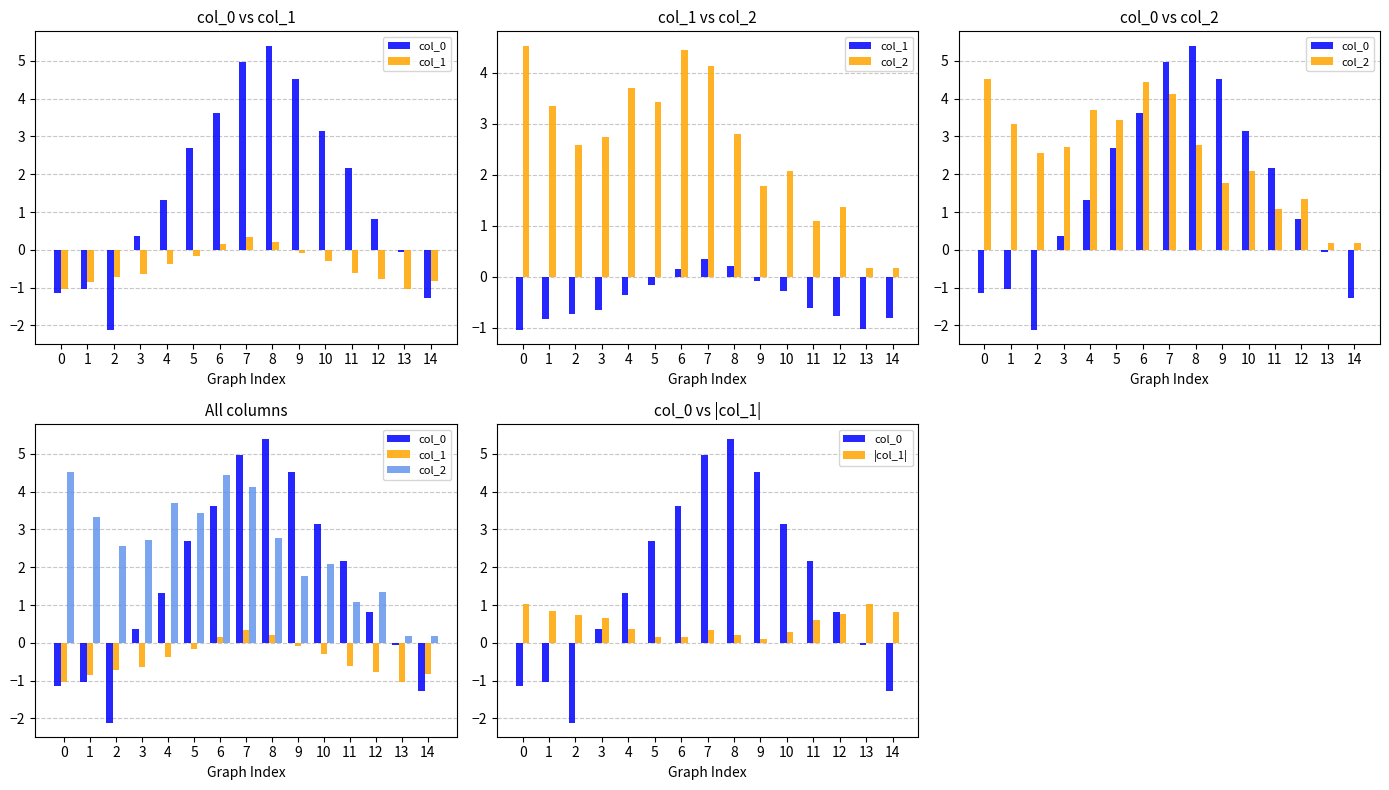

Which series has the largest range (max minus min)?

col_0